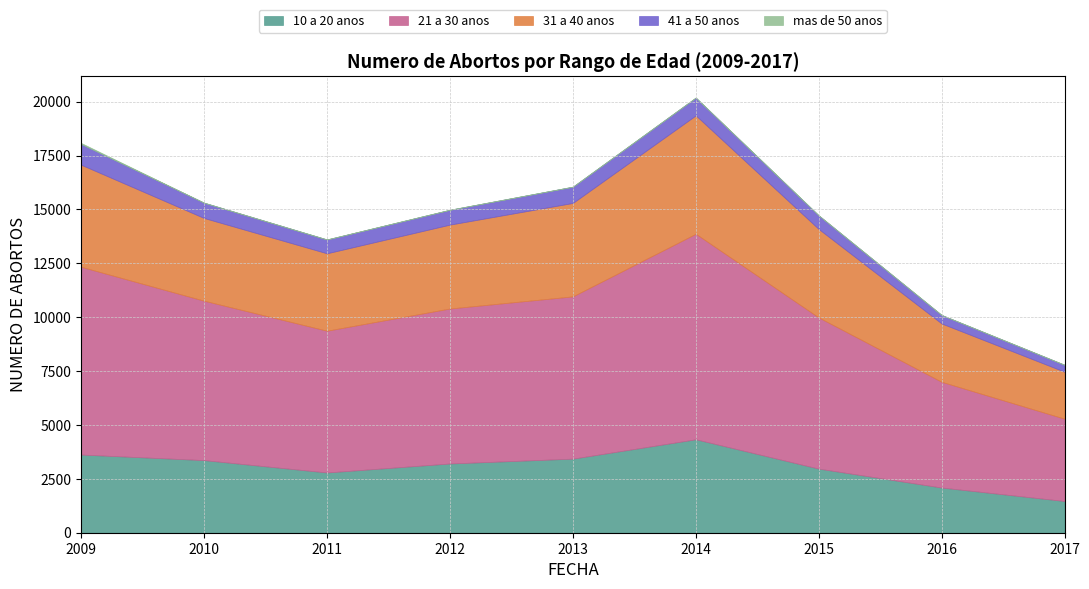

What is the difference between the 21 a 30 anos values at 2014 and 2011?

2959